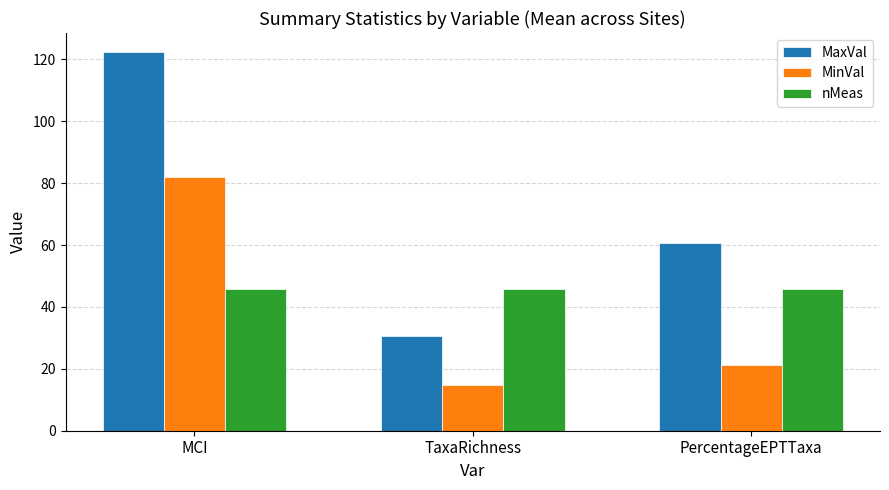

At TaxaRichness, list the series in order from smallest to largest.

MinVal, MaxVal, nMeas